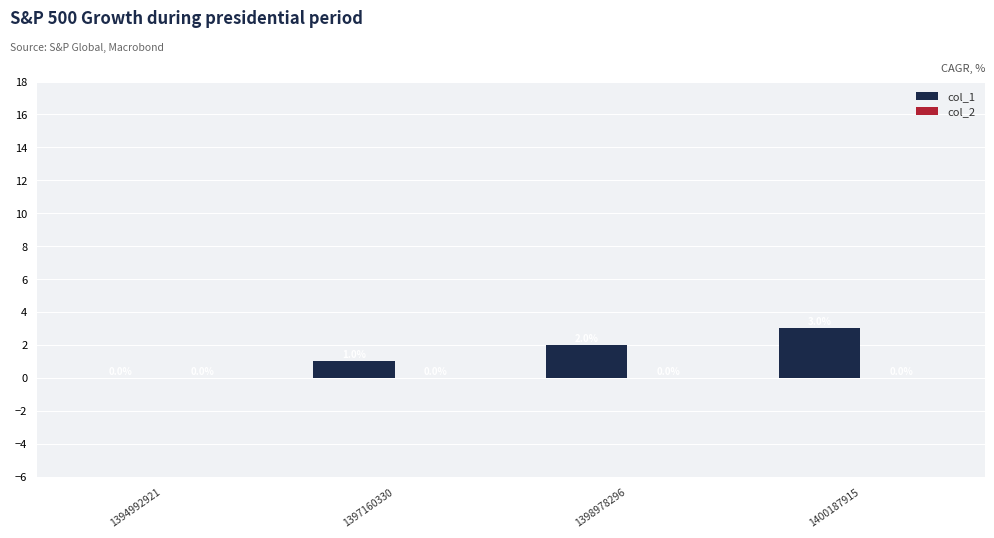

Is it true that the value at 1400187915 is 1?

False